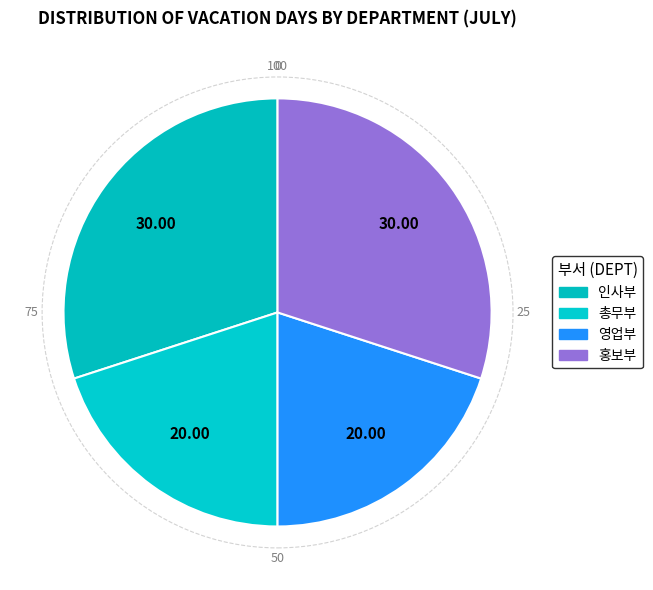

To the nearest percent, what percentage of the pie is 총무부?

20%